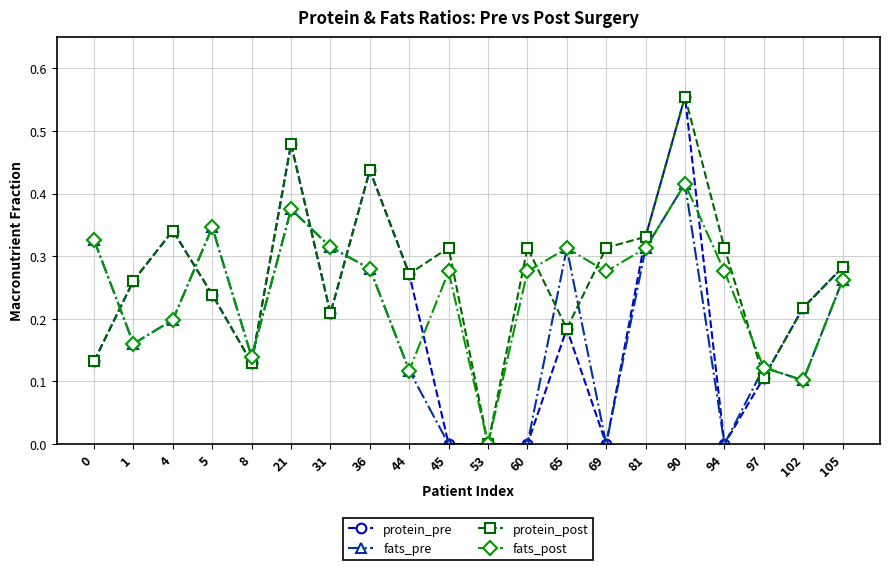

List the series in order of their overall mean, lowest first.

fats_pre, protein_pre, fats_post, protein_post